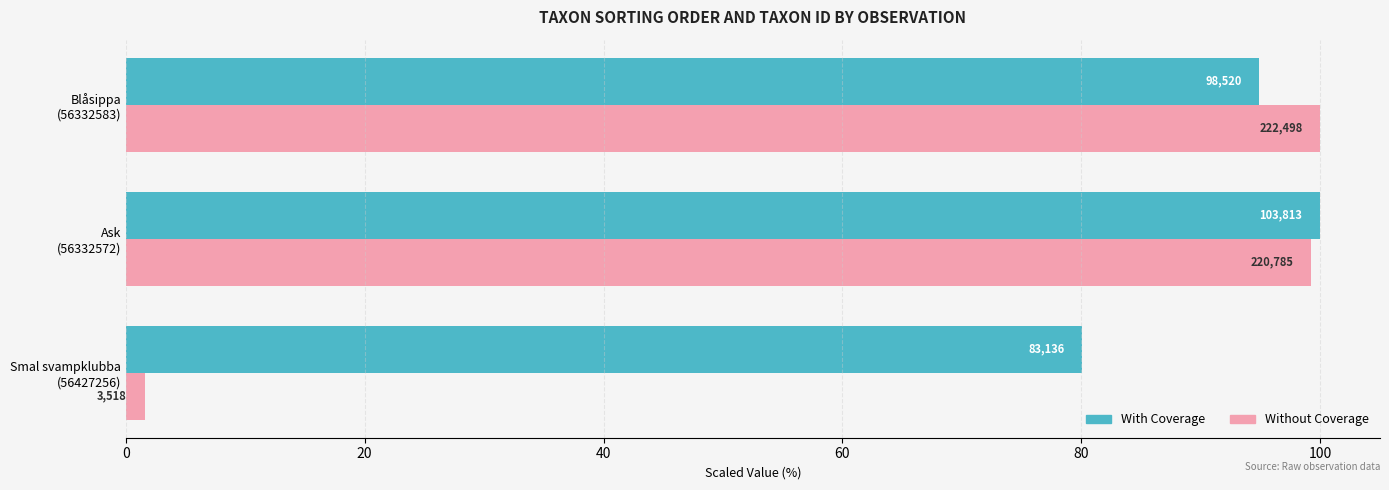

What is the minimum value for Without Coverage?

1.6